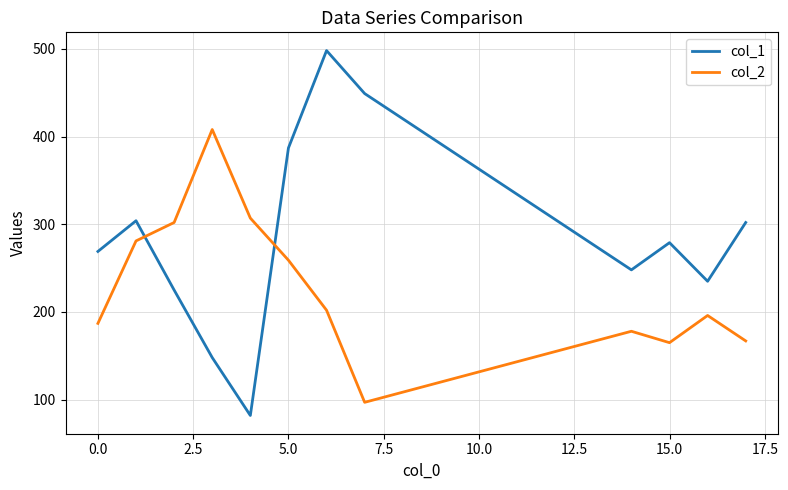

What are all the series names shown in the legend?

col_1, col_2